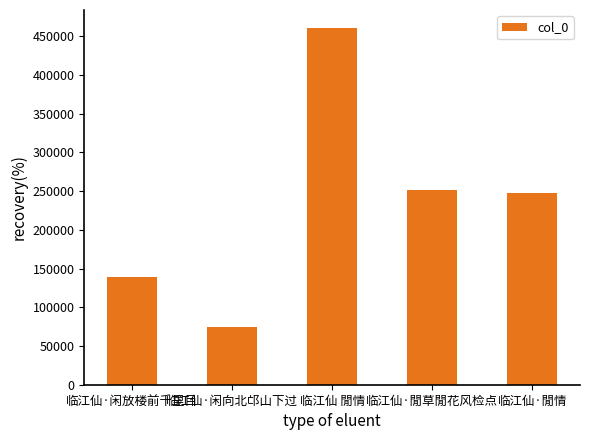

What is the smallest value displayed?

74443